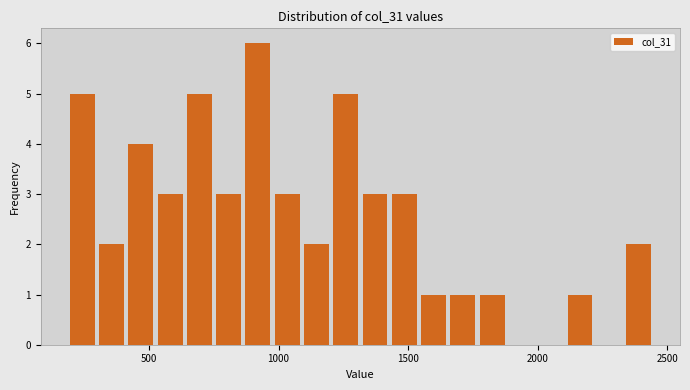

Read against the x-axis, roughly where is the centre of the tallest bar?

900